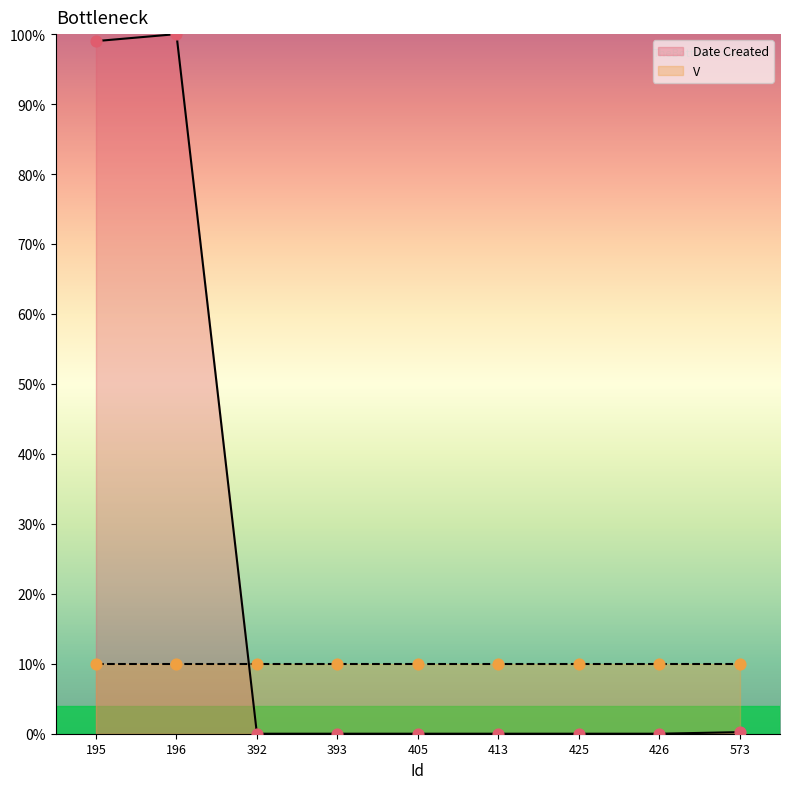

What is the change in value from 392 to 573?

+0.2